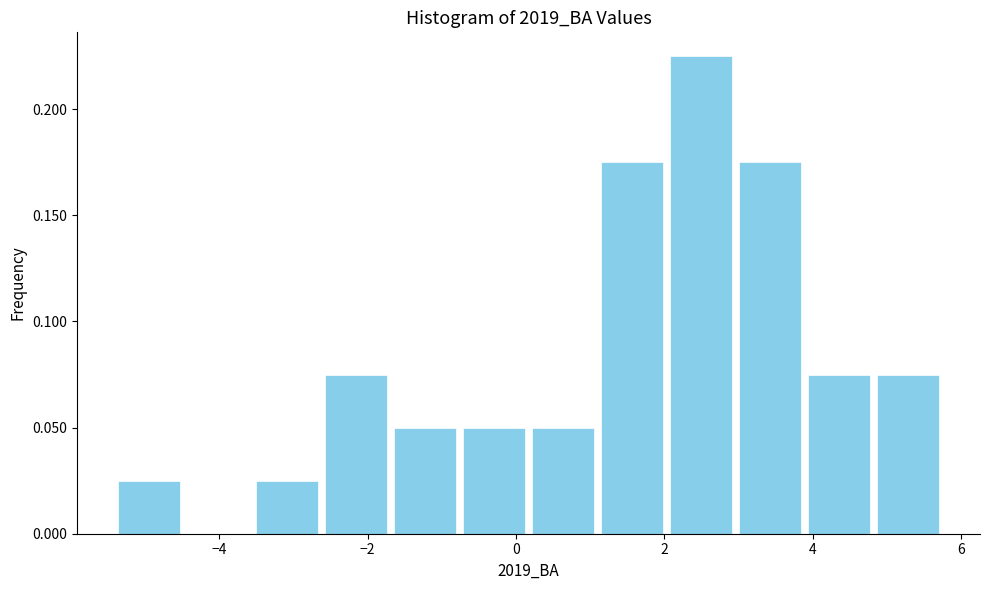

Which range on the x-axis has the tallest bar?

2.0 to 3.0